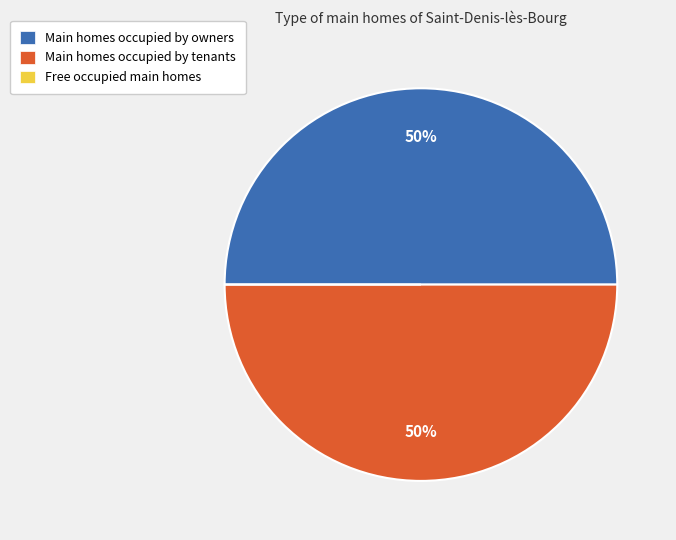

To the nearest percent, what is the difference between the largest and smallest slice percentages?

50%